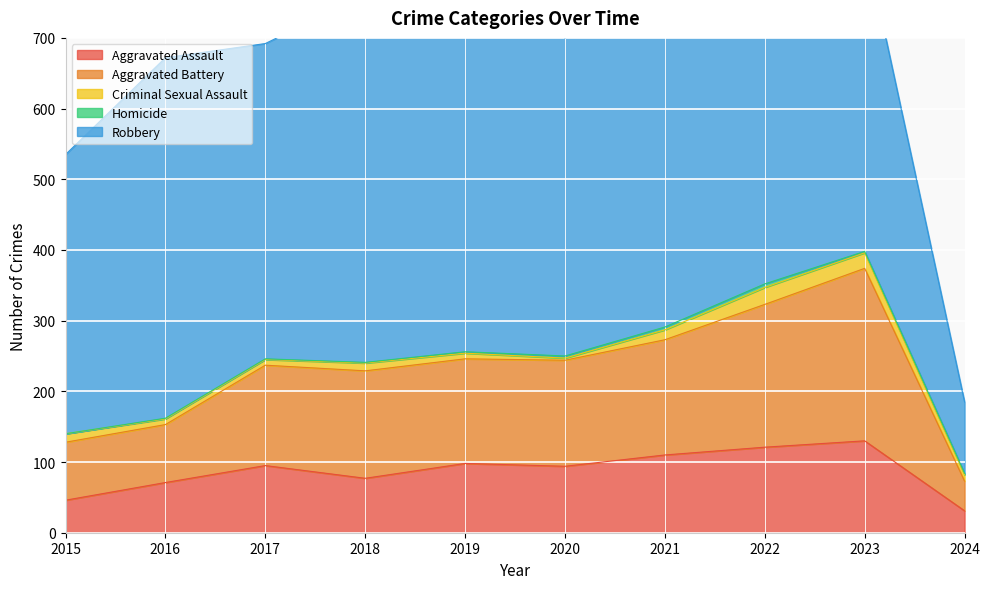

True or false: Aggravated Battery has more than 0 interior local peaks.

True